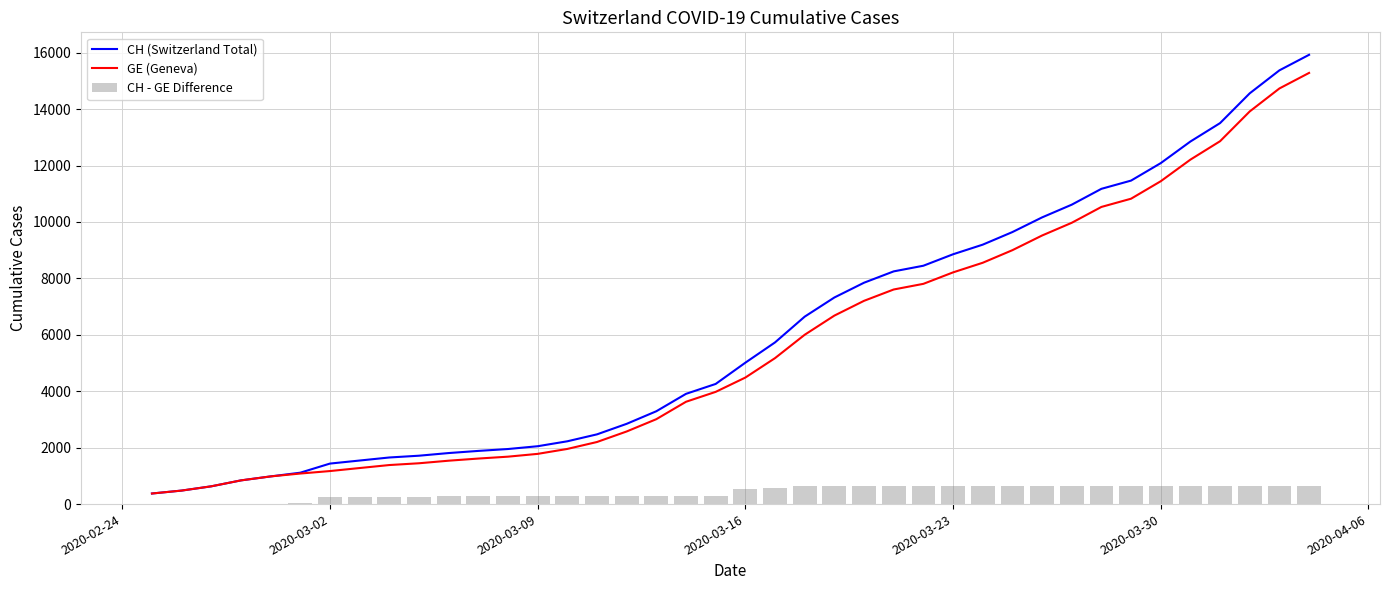

What is the lowest value of the GE (Geneva) series?

375